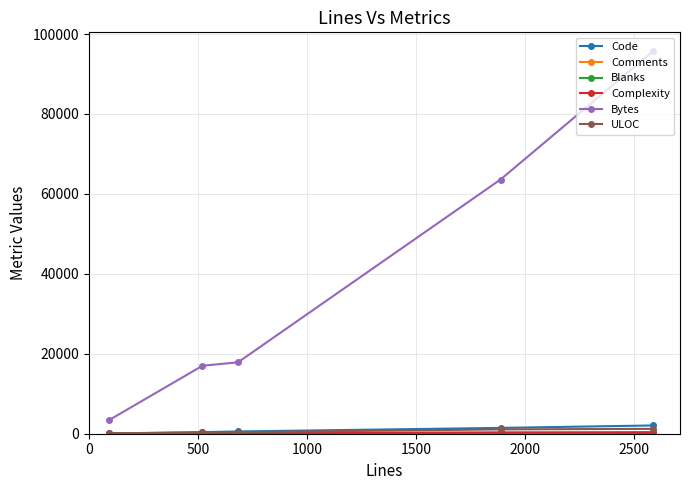

Which series has the largest range (max minus min)?

Bytes